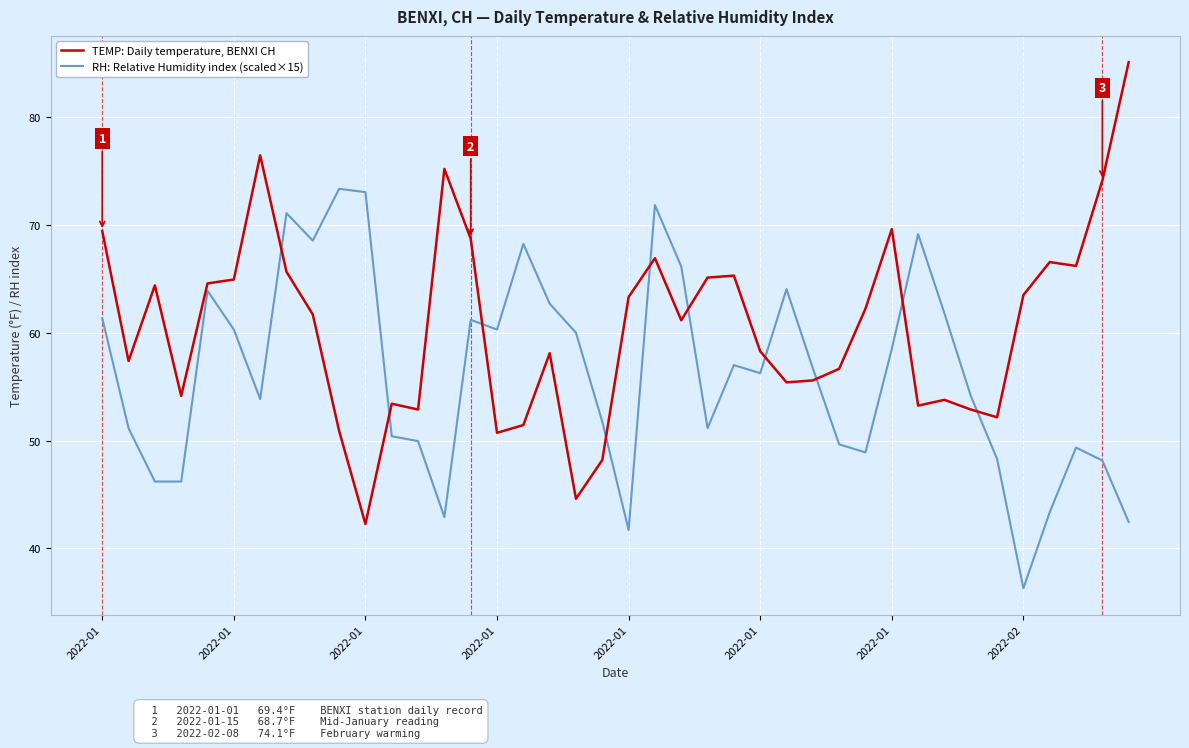

What are all the series names shown in the legend?

TEMP: Daily temperature, BENXI CH, RH: Relative Humidity index (scaled×15)